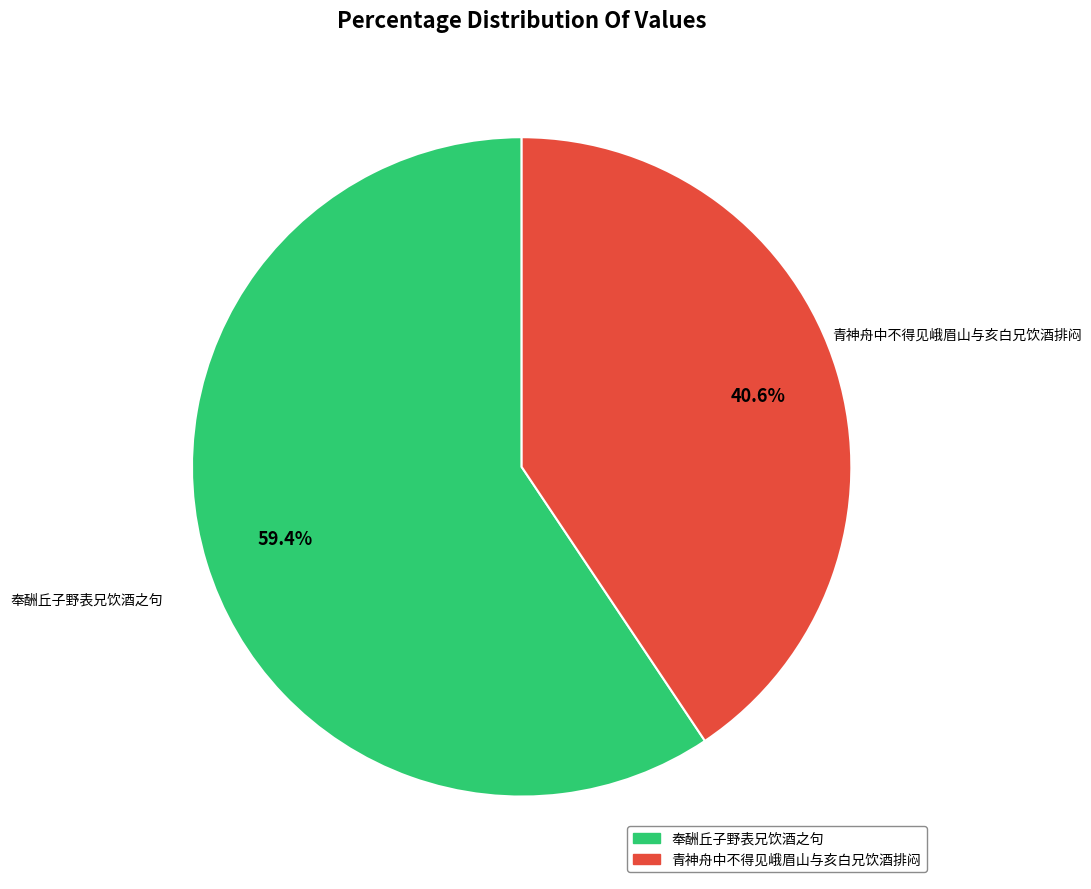

What is the majority slice?

奉酬丘子野表兄饮酒之句